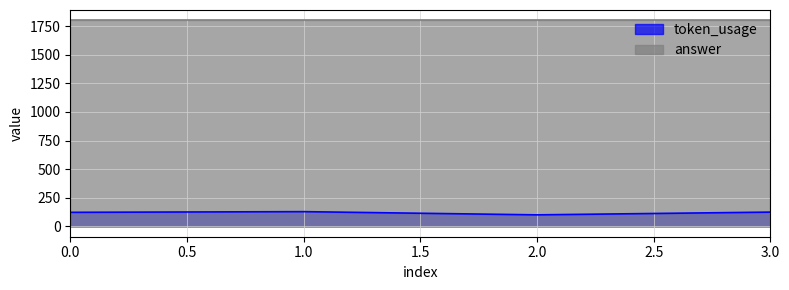

True or false: the data shows 129 at 1.

True